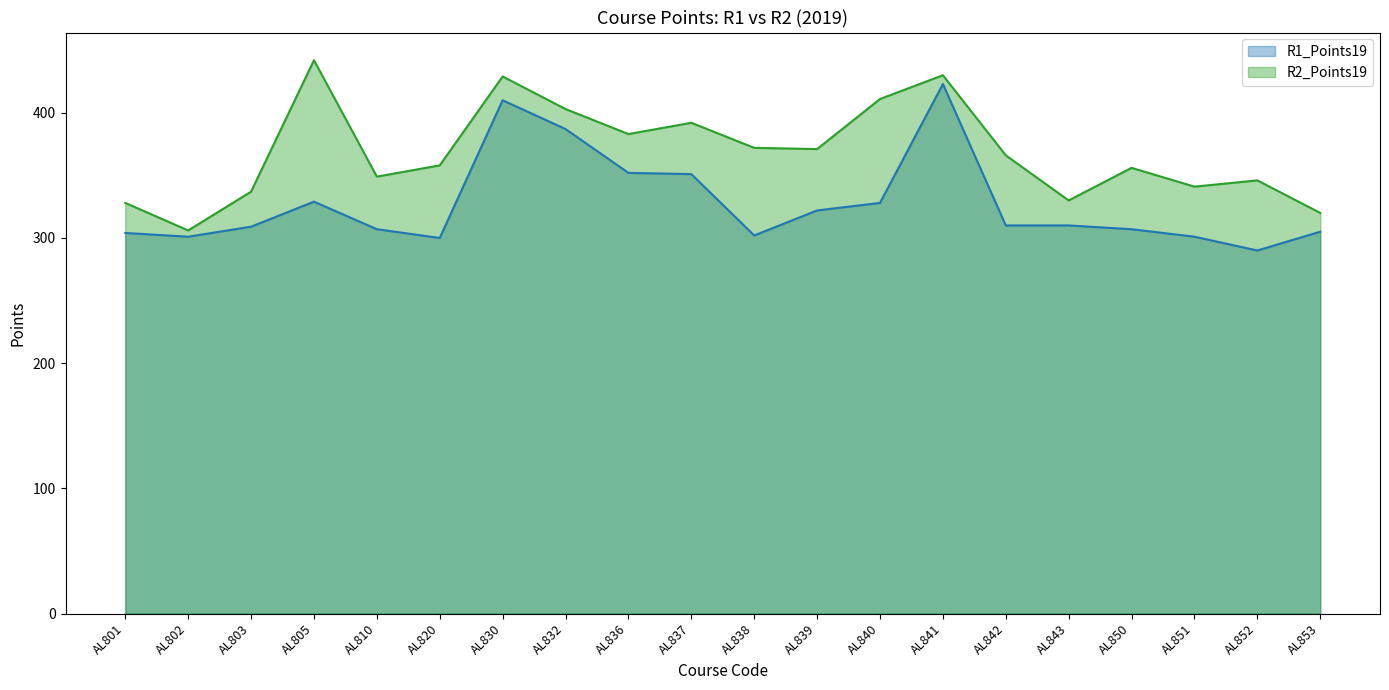

What is the sum of the R2_Points19 values at AL810 and AL842?

715